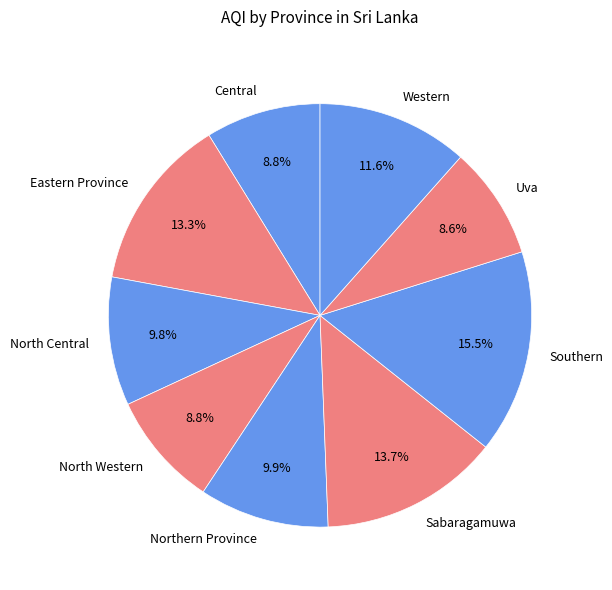

What percentage is the Northern Province slice, to the nearest percent?

10%